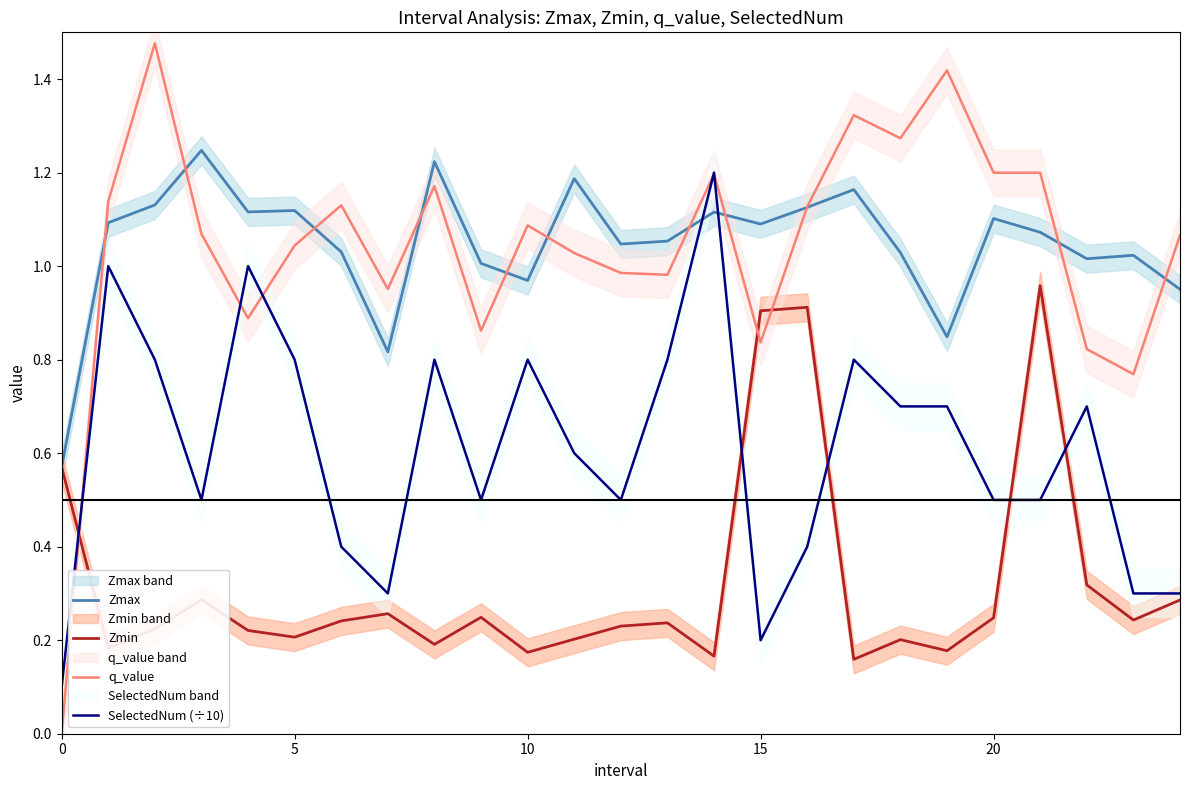

How many data points does each series have?

25